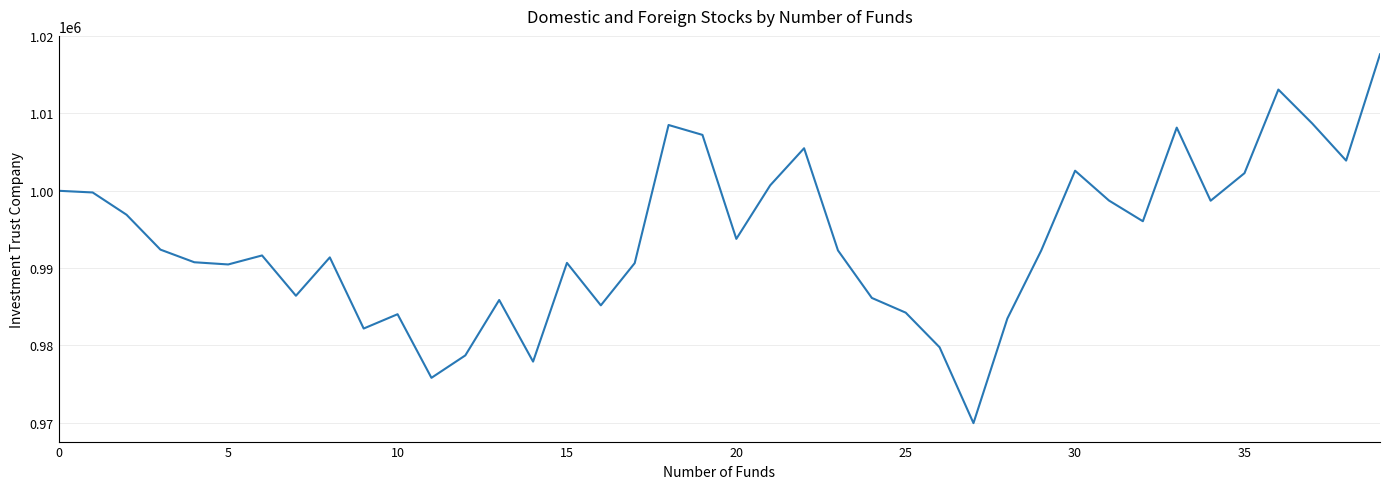

What is the maximum value shown in the chart?

1017641.0